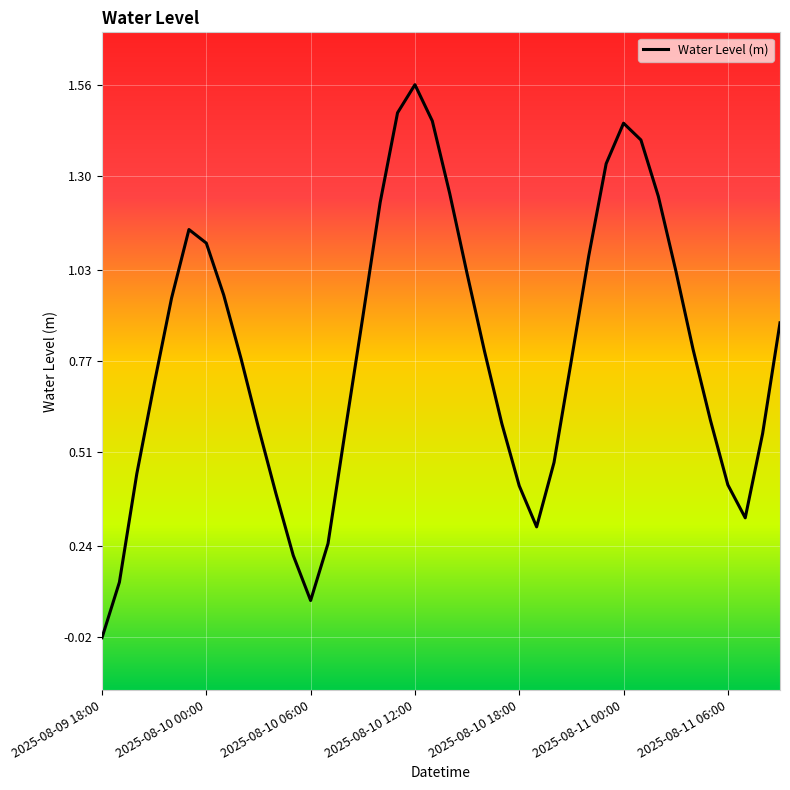

At which category does the chart reach its minimum across all series?

2025-08-09 18:00